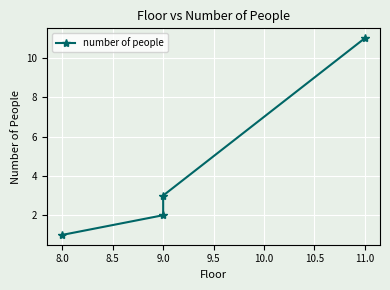

Does the chart display data point markers on the line(s)?

Yes